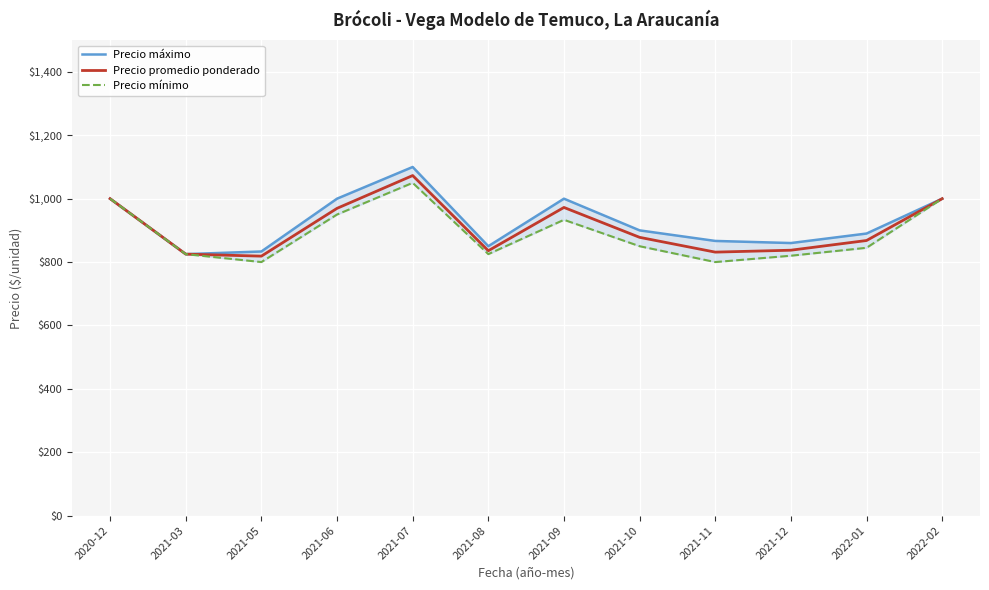

True or false: Precio mínimo and Precio máximo intersect in this chart.

False